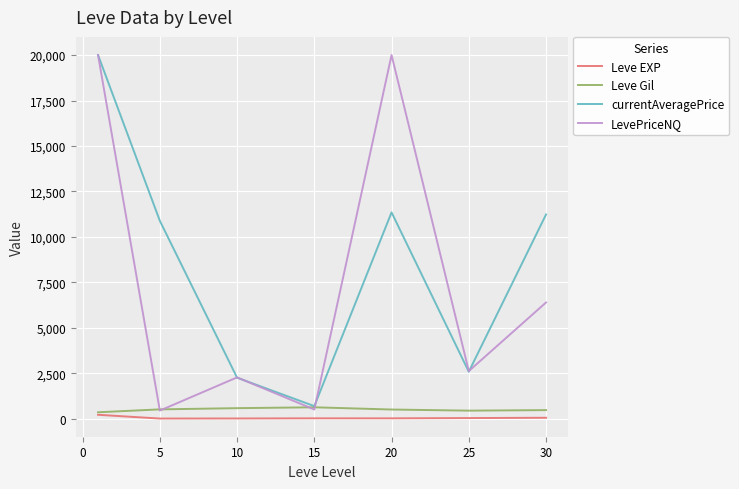

Which series has the largest total across all categories?

currentAveragePrice